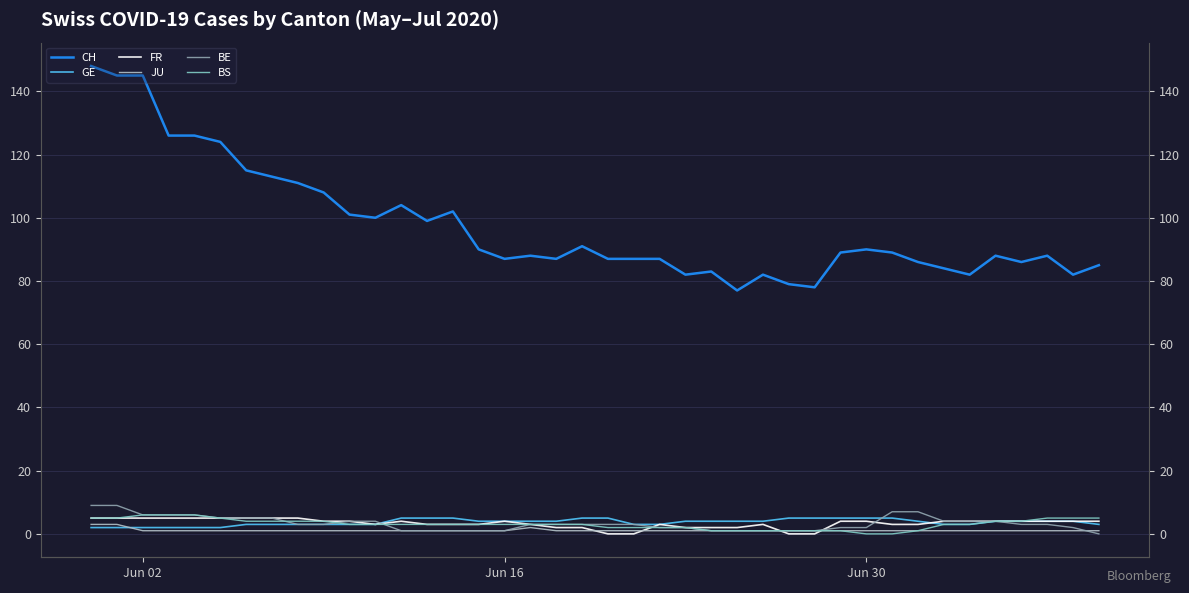

Which series has the largest range (max minus min)?

CH